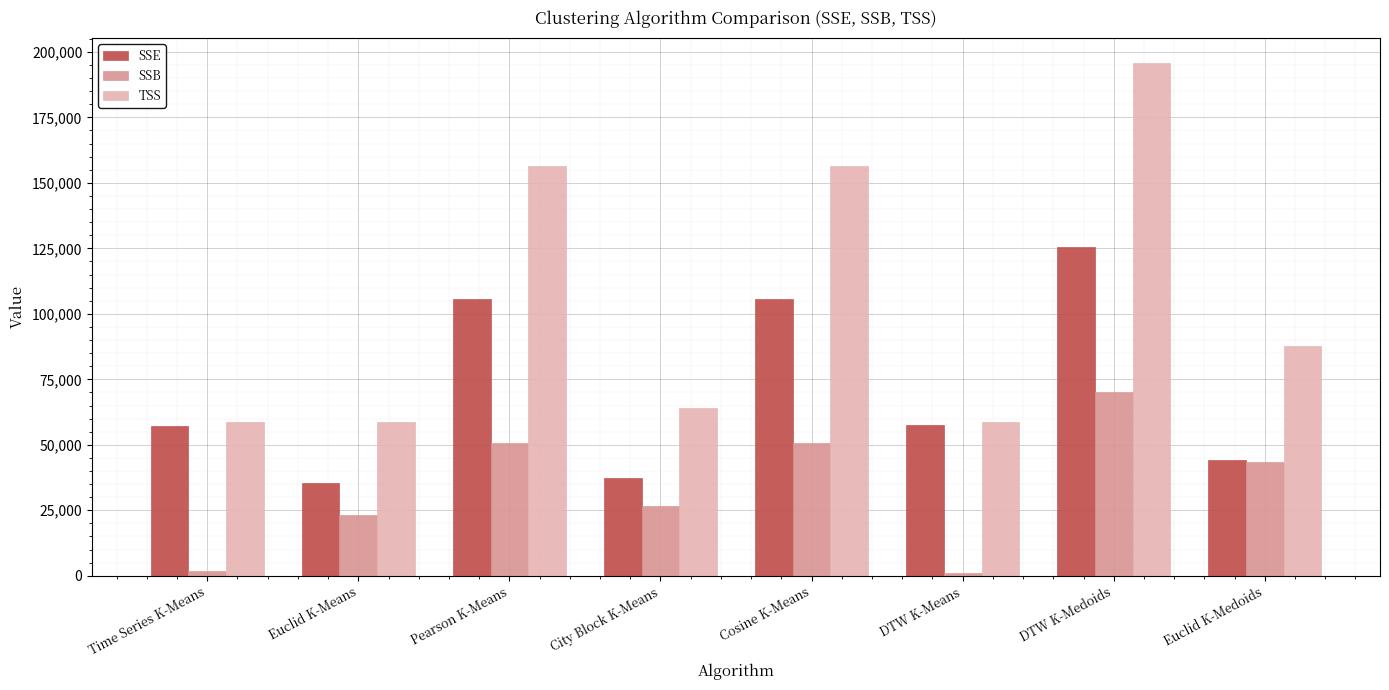

How many bars are there in total?

24